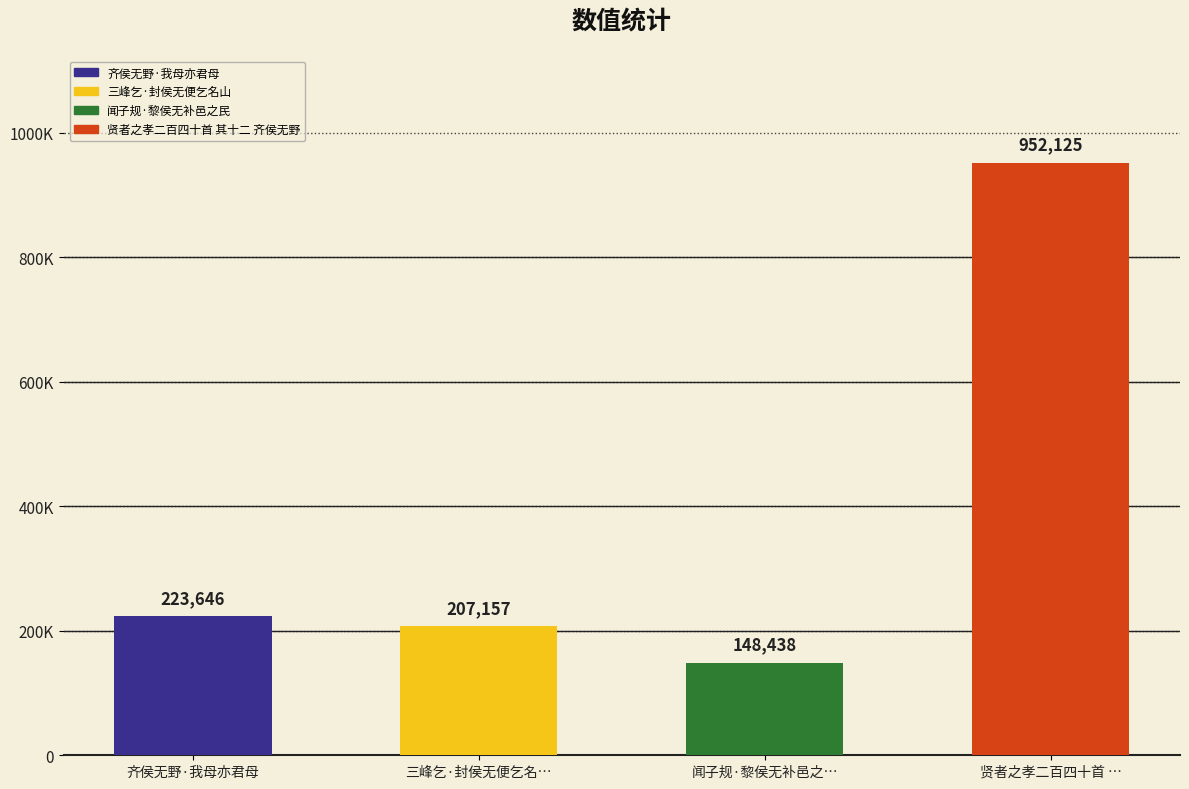

Is it true that the value at 贤者之孝二百四十首 … is 389358?

False